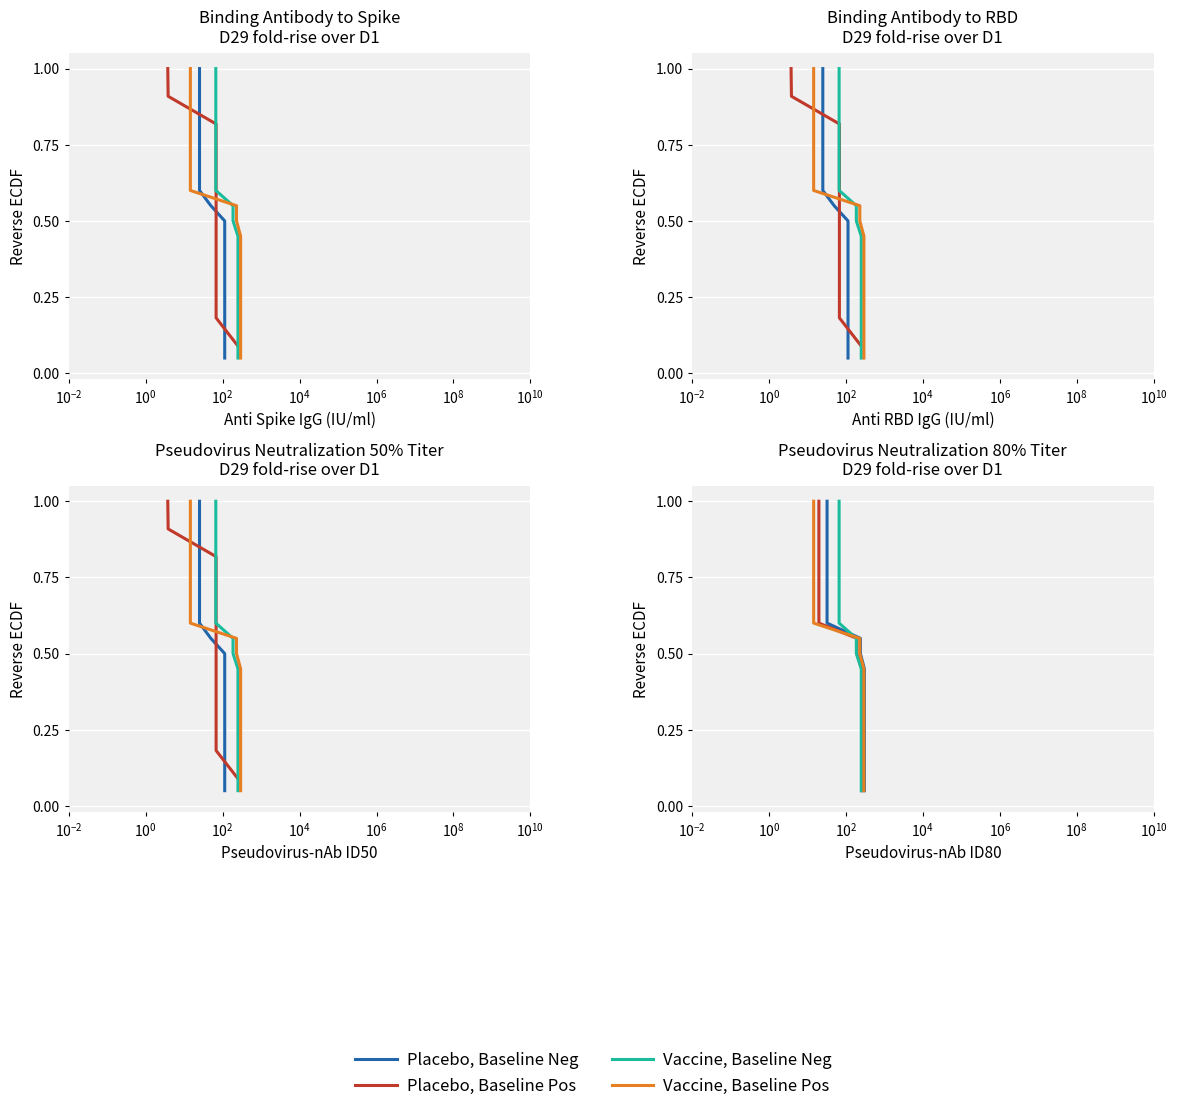

True or false: Vaccine, Baseline Pos and Placebo, Baseline Pos intersect in this chart.

False